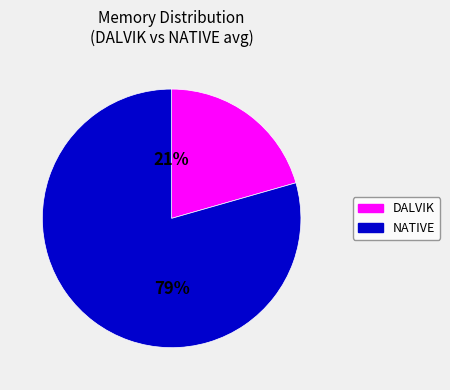

Does any single category account for the majority?

Yes